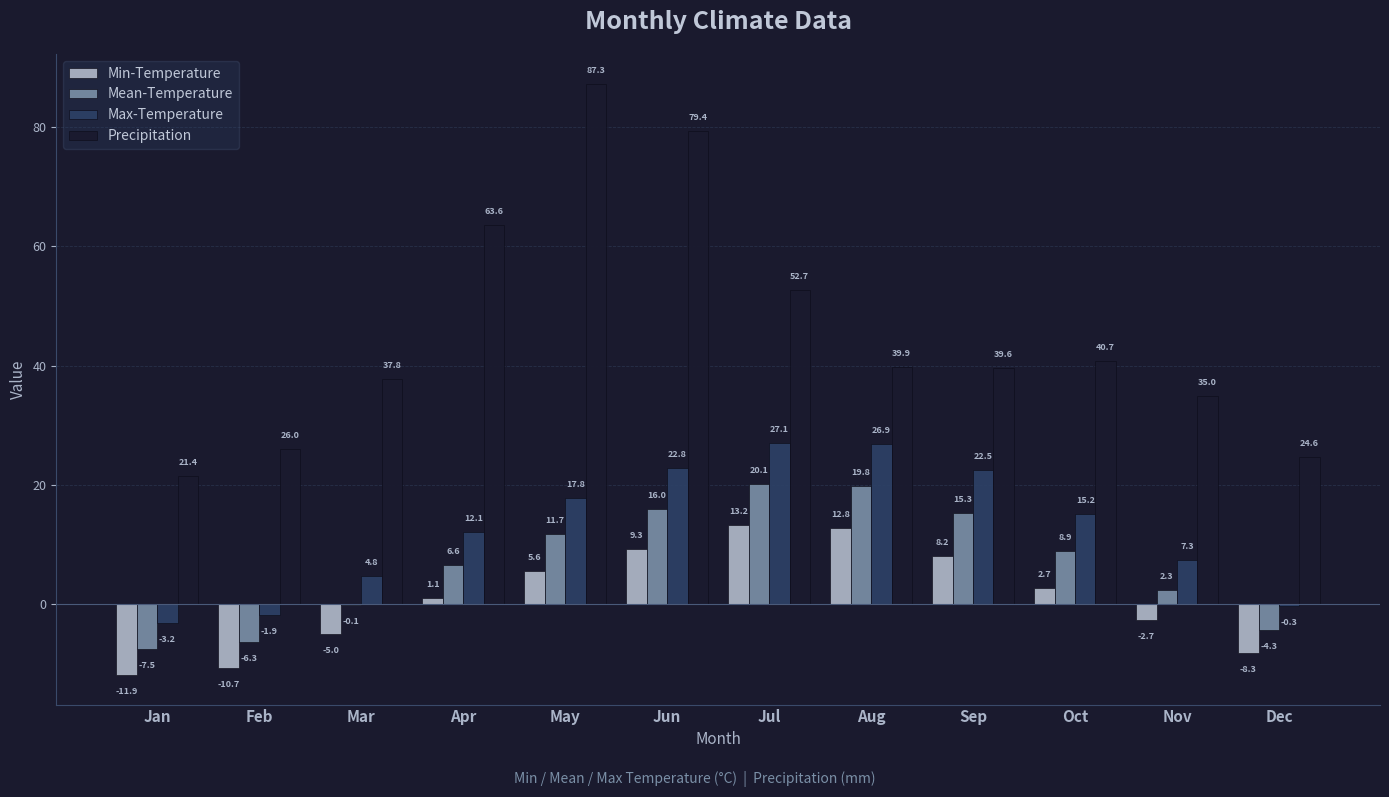

The value of Min-Temperature at Aug is 5.3. True or false?

False